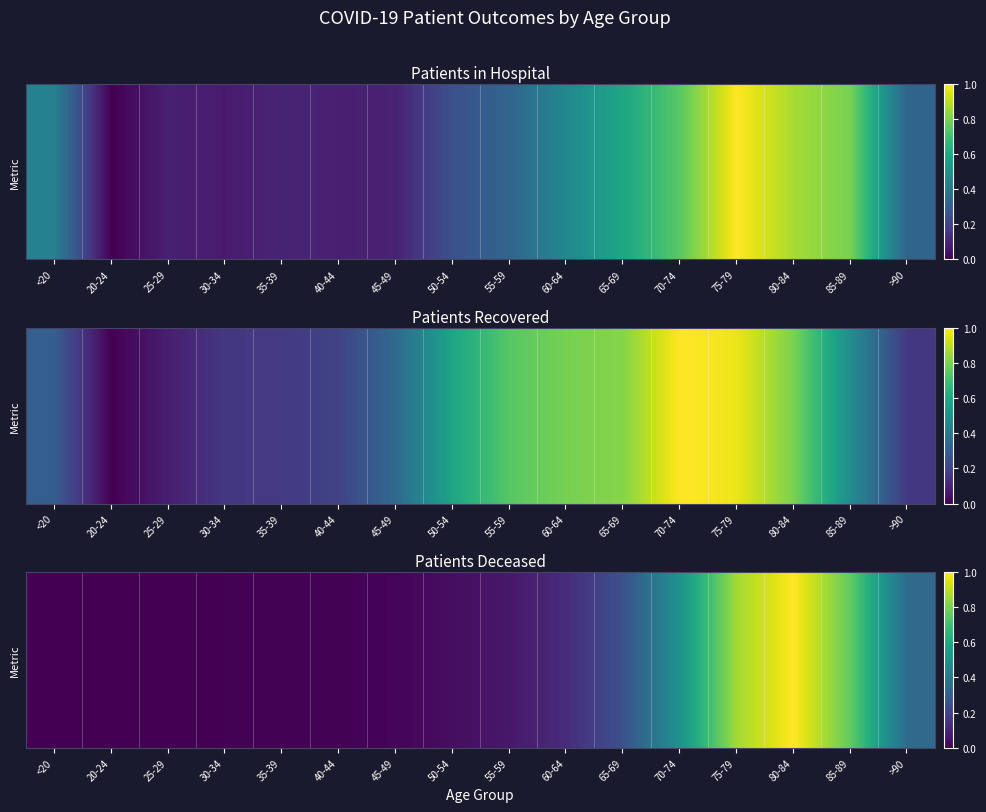

What is the difference between the values at 70-74 and 25-29?

0.5